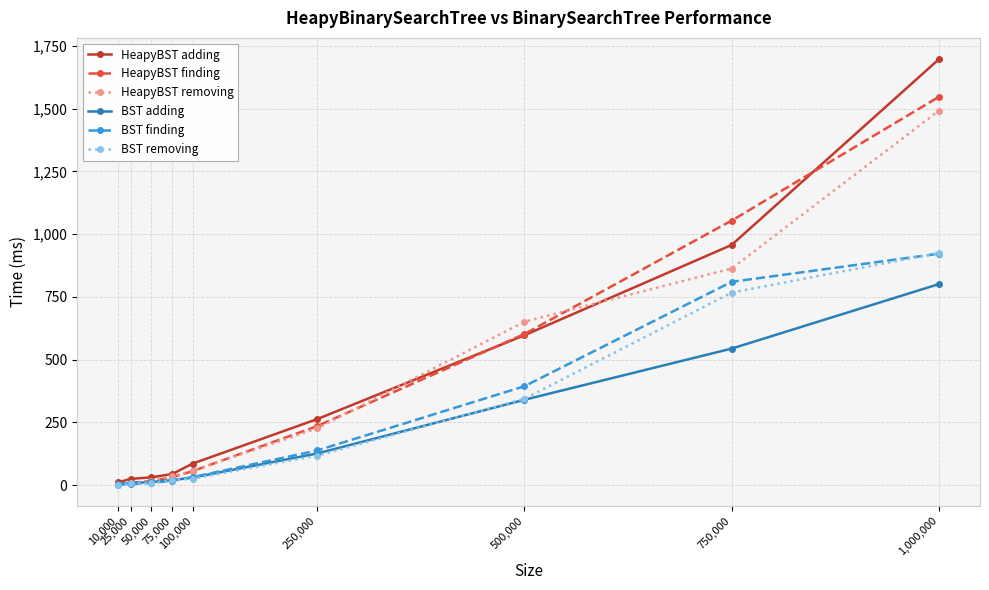

What are all the series names shown in the legend?

HeapyBST adding, HeapyBST finding, HeapyBST removing, BST adding, BST finding, BST removing